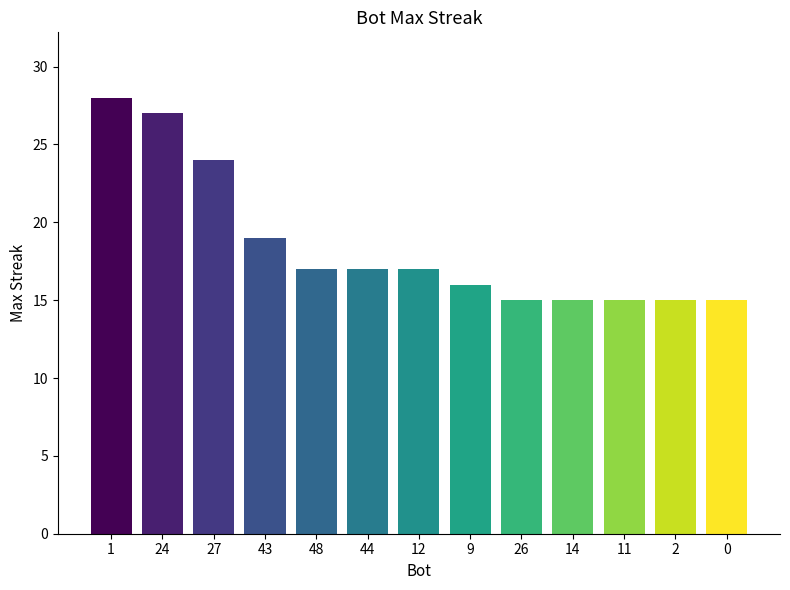

What is the difference between the maximum and minimum values?

13